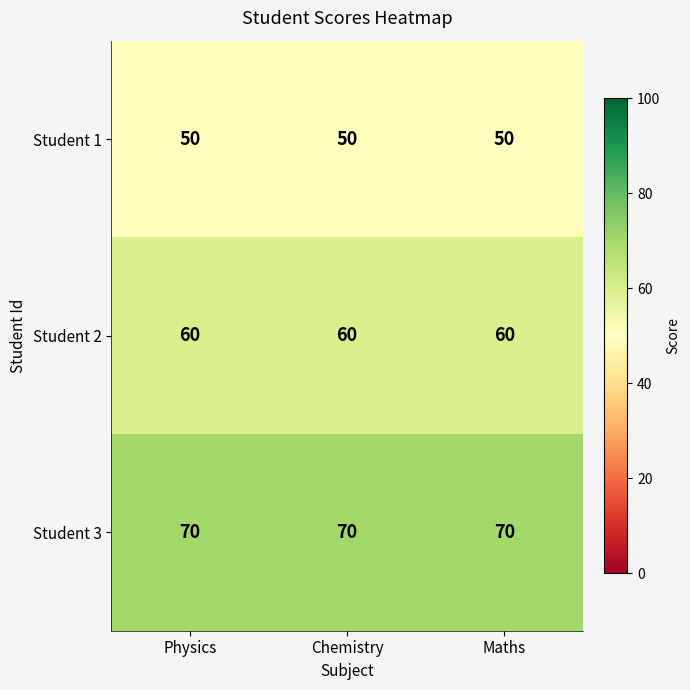

What is the total value across all series at Chemistry?

180